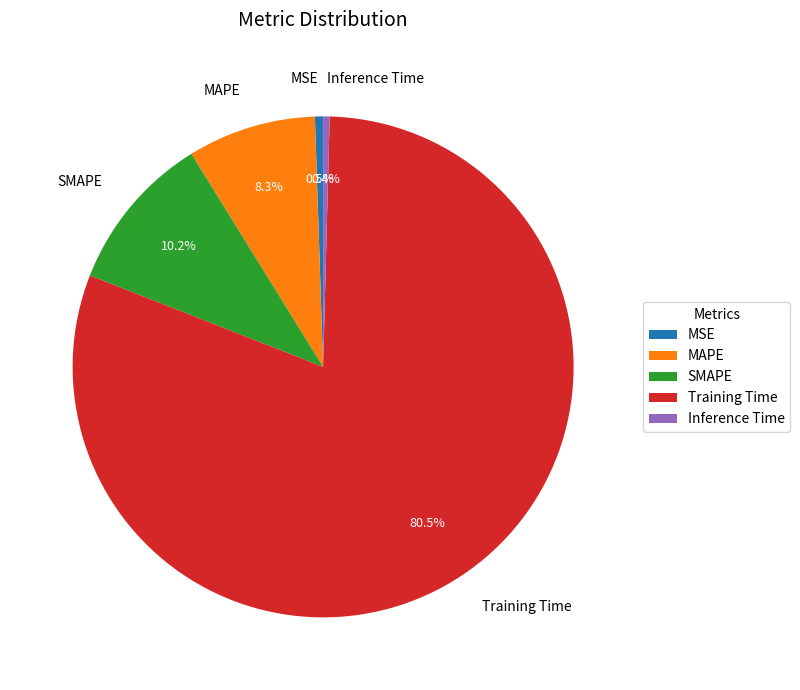

Which slice is the largest?

Training Time